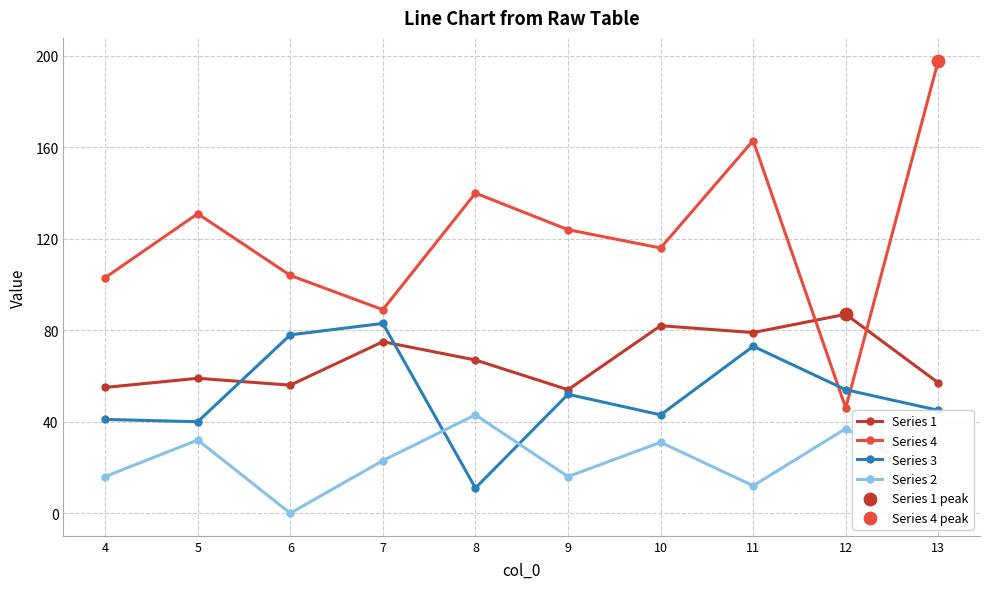

At how many categories does at least one series exceed 30?

10